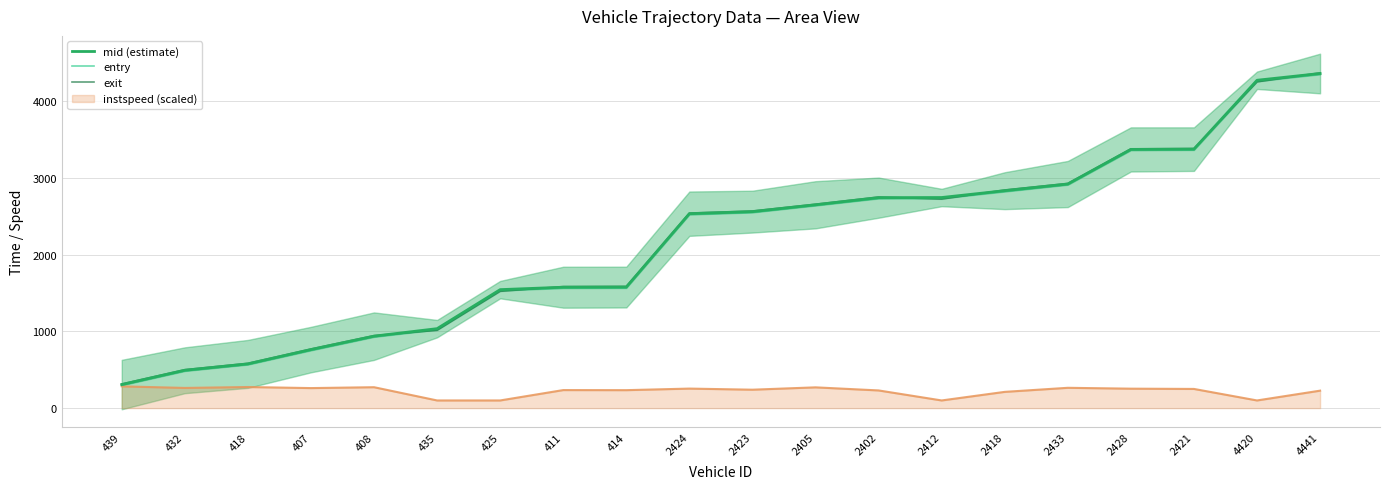

What is the average value of the entry series?

2148.9